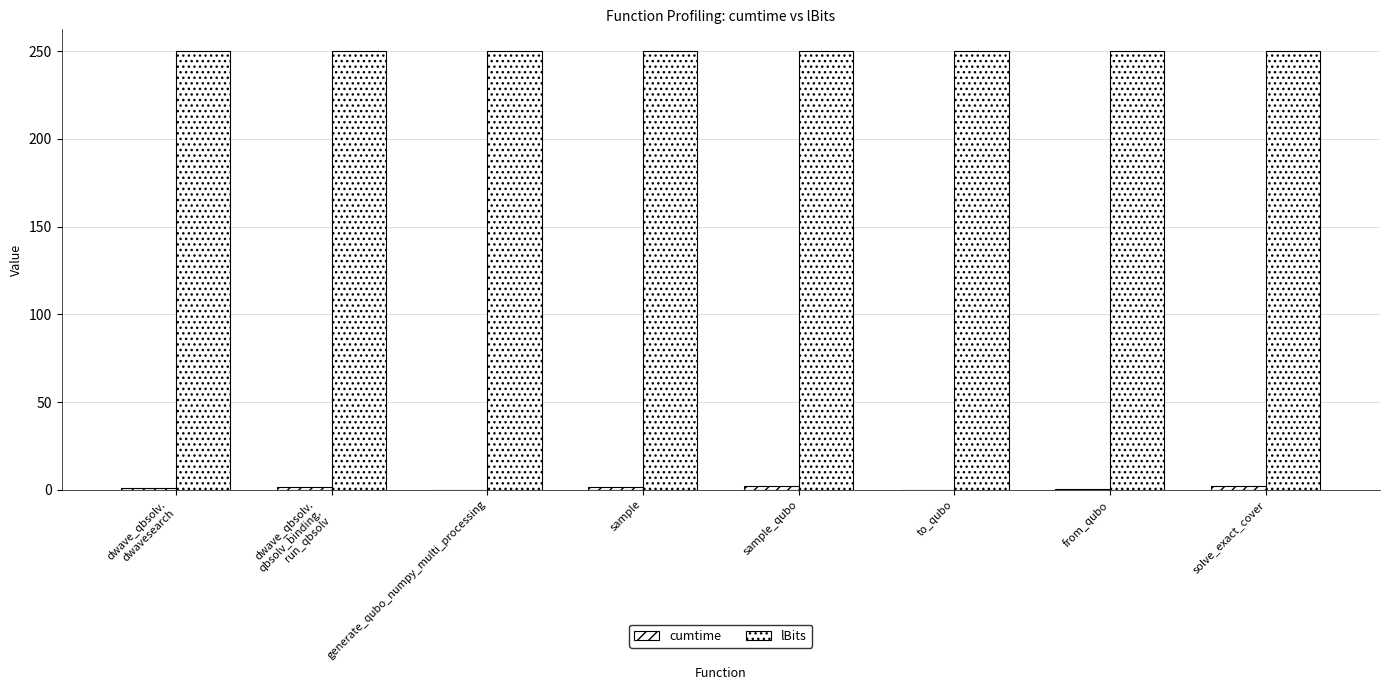

Are the bars grouped side by side (vs. stacked)?

Yes